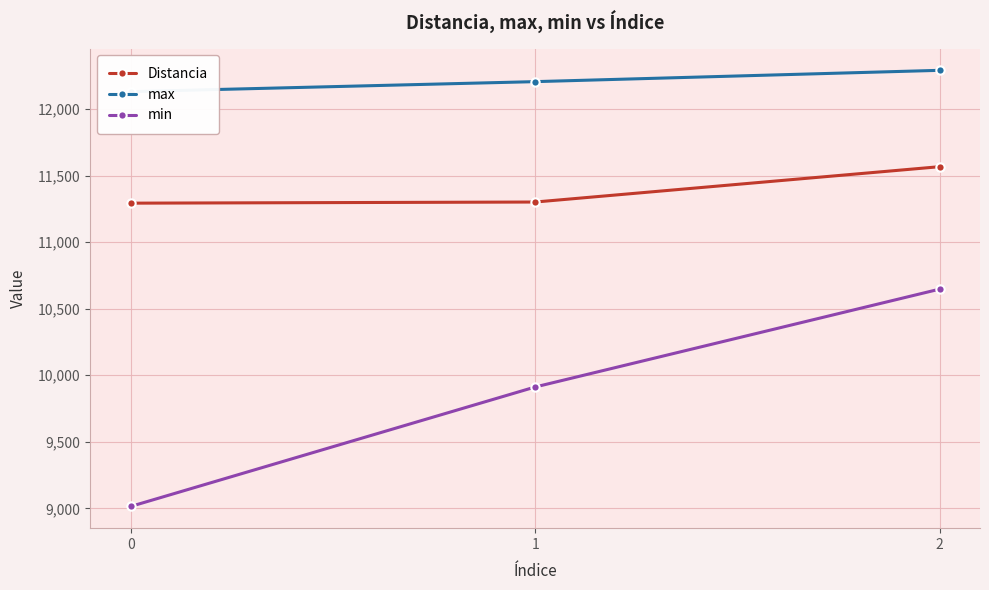

Is this an area chart (filled region under the line)?

No